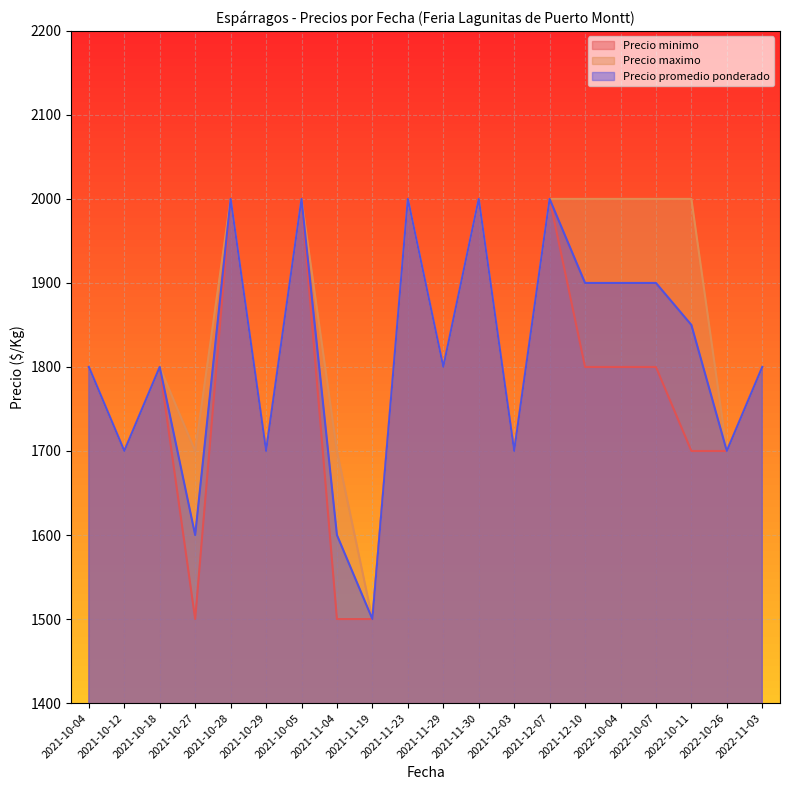

What is the approximate value of Precio minimo at 2022-10-04, to the nearest 10?

1800